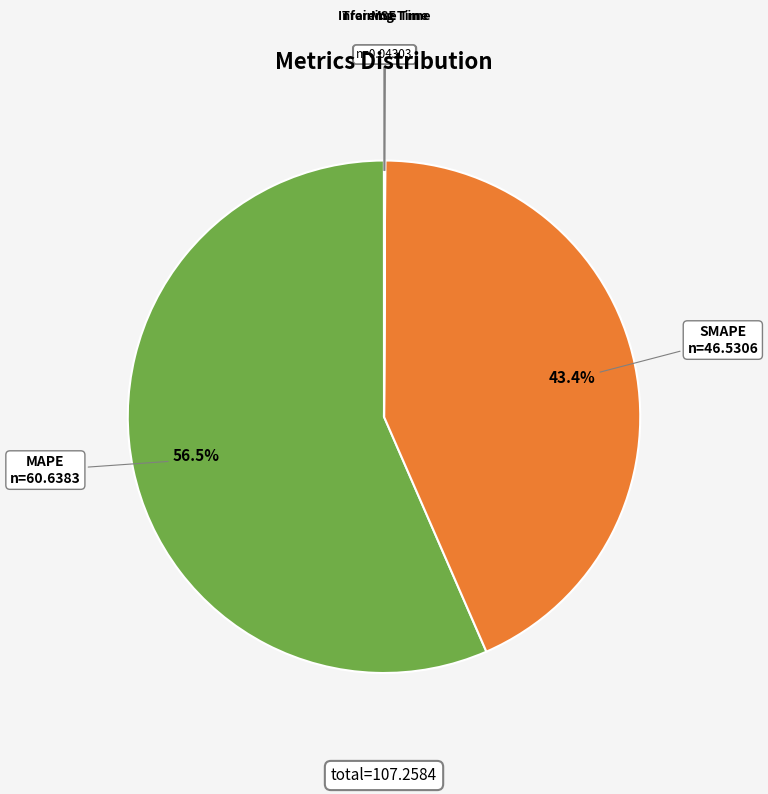

Is there any slice that represents more than half of the pie?

Yes